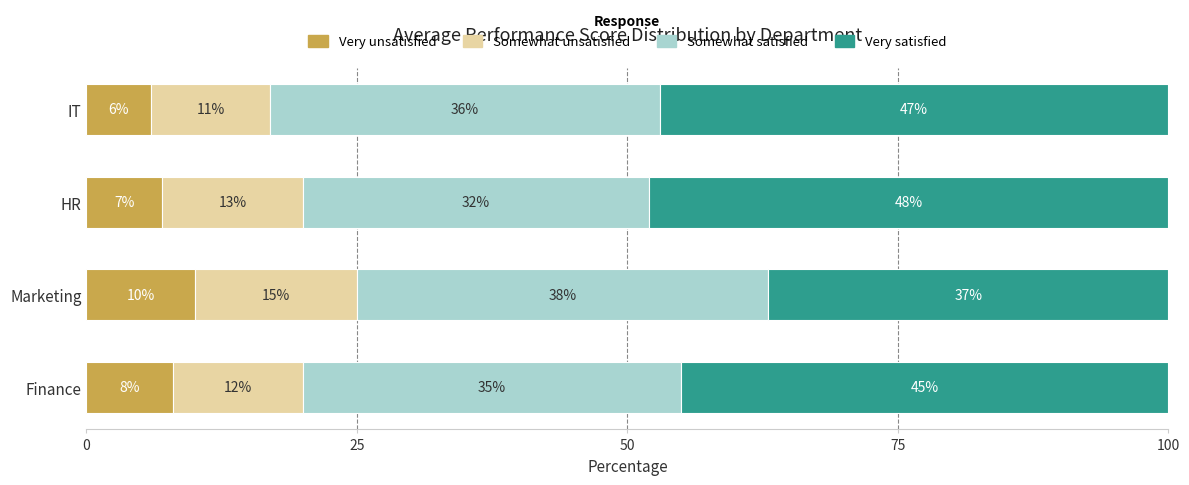

Is it true that Very unsatisfied equals 10.0 at Marketing?

True